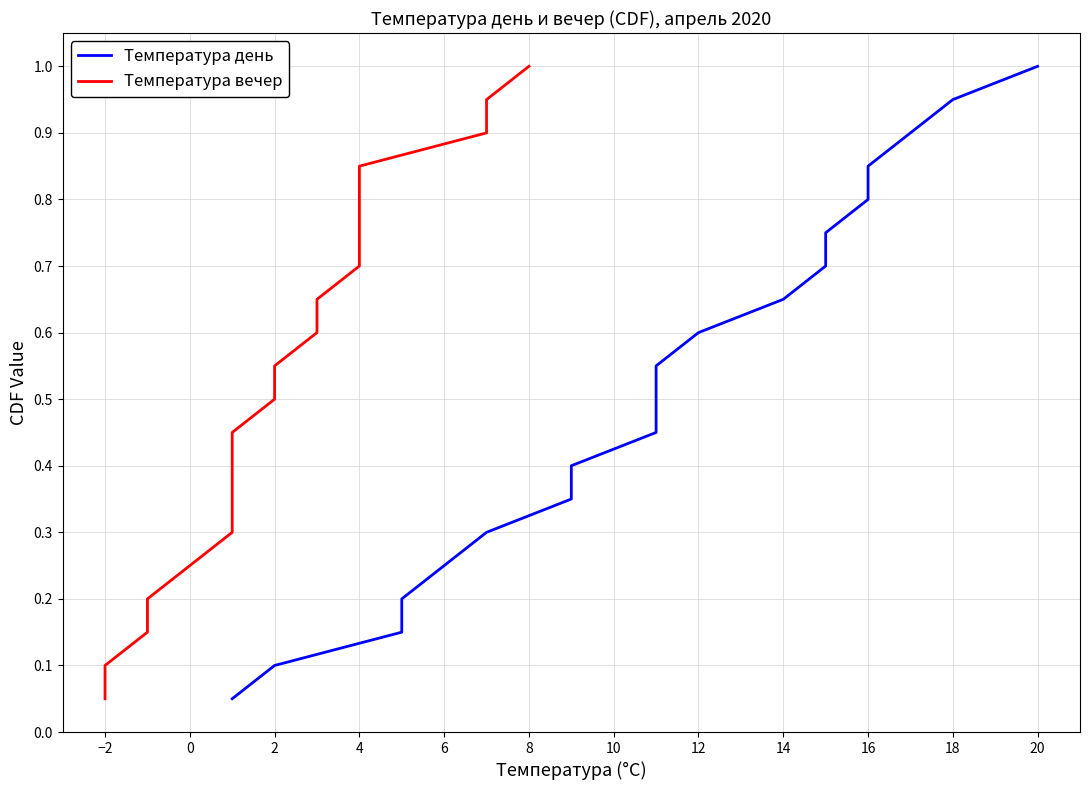

Count the number of data series in this chart.

2